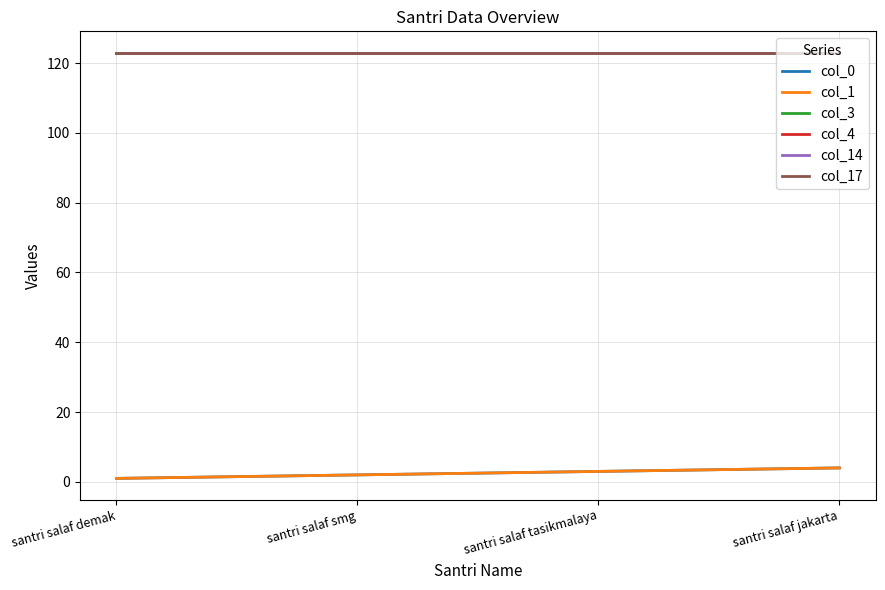

True or false: col_4 and col_17 cross at least once.

False